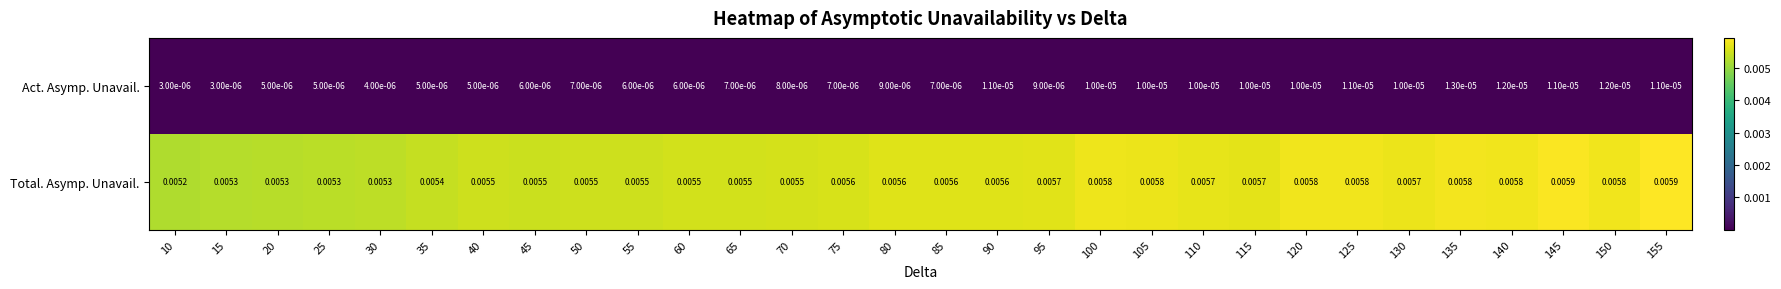

Between 80 and 100, which series saw the biggest shift?

Total. Asymp. Unavail.